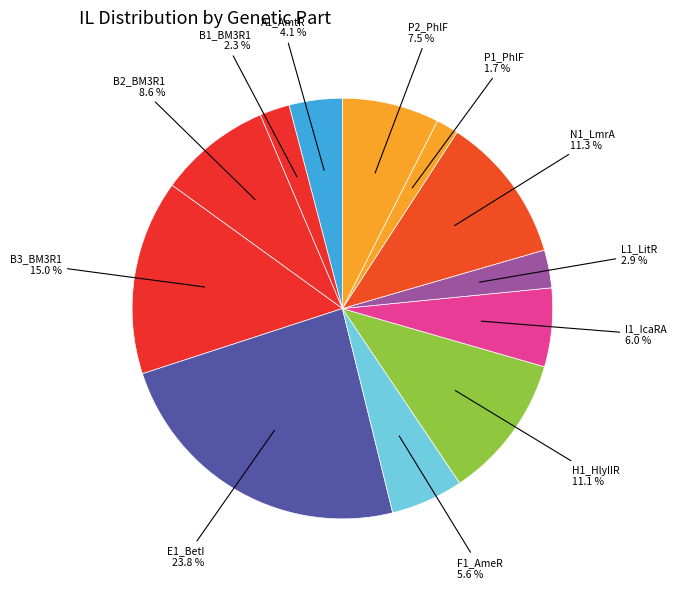

What is the largest slice in the pie chart?

E1_BetI